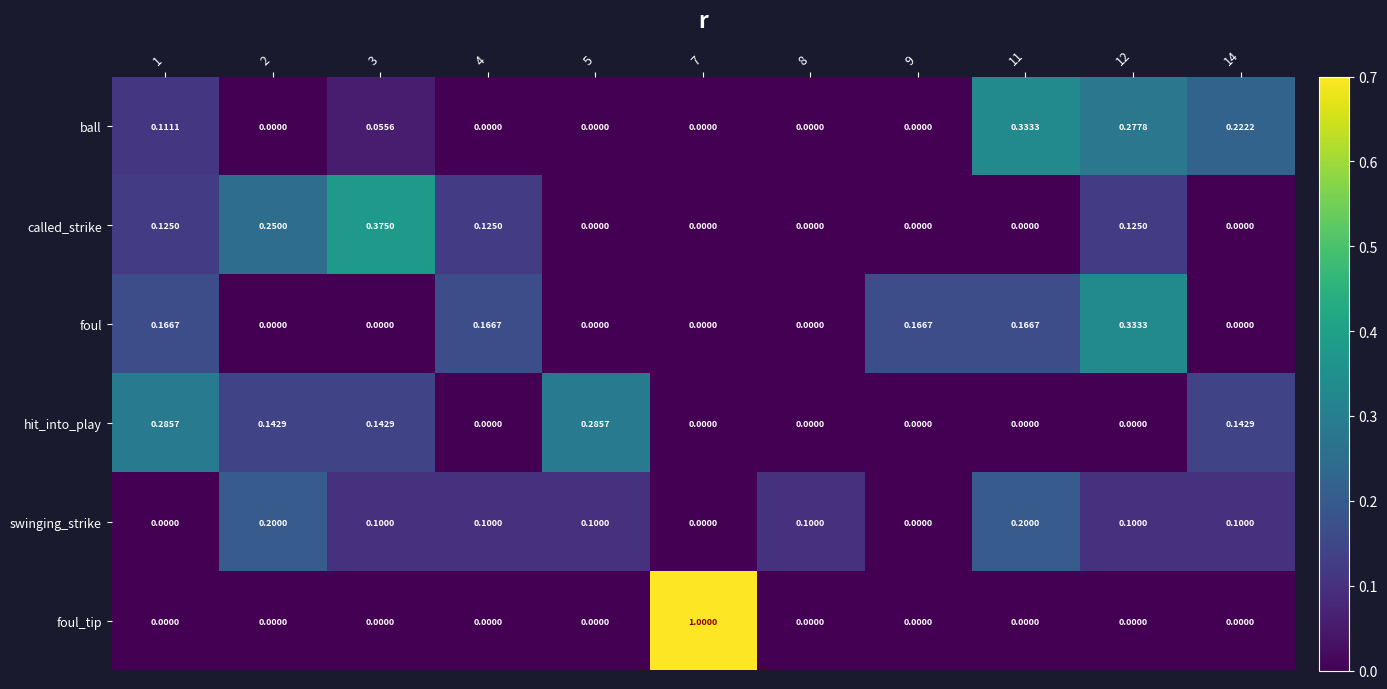

Which series has the largest range (max minus min)?

foul_tip